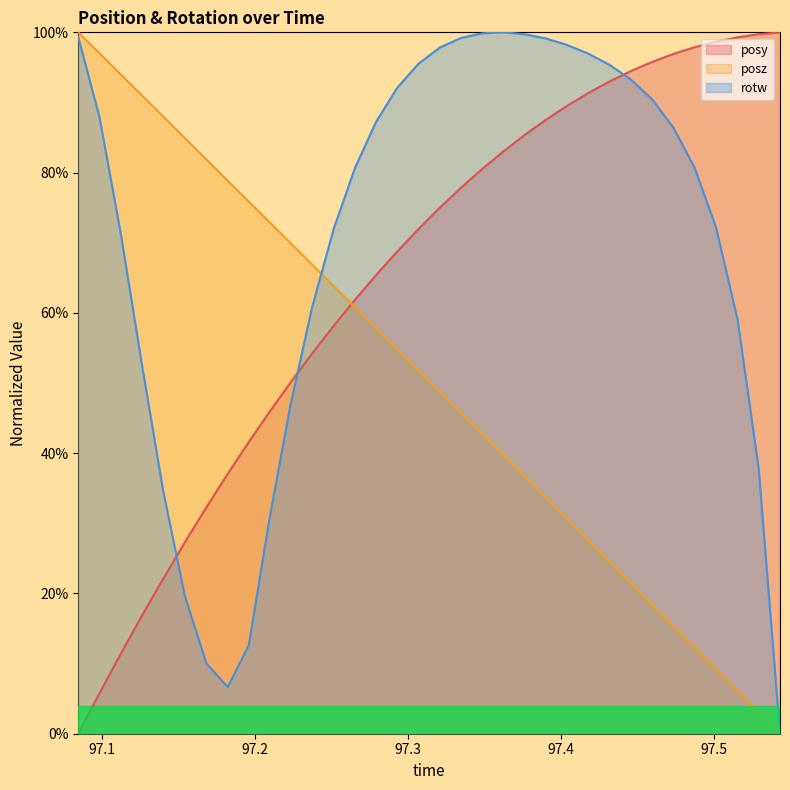

What is the difference between the maximum and second lowest values in the rotw series?

0.9